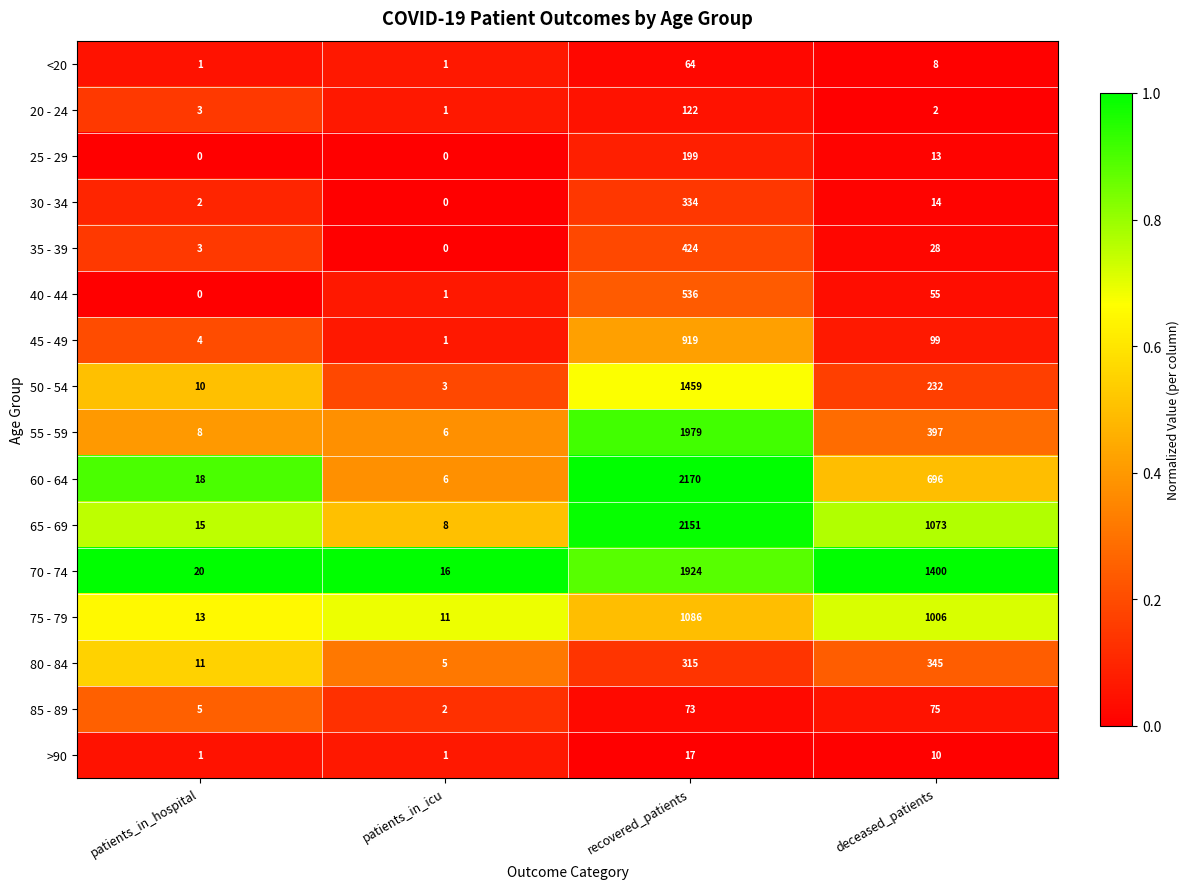

What is the spread (max minus min) of values at patients_in_icu?

16